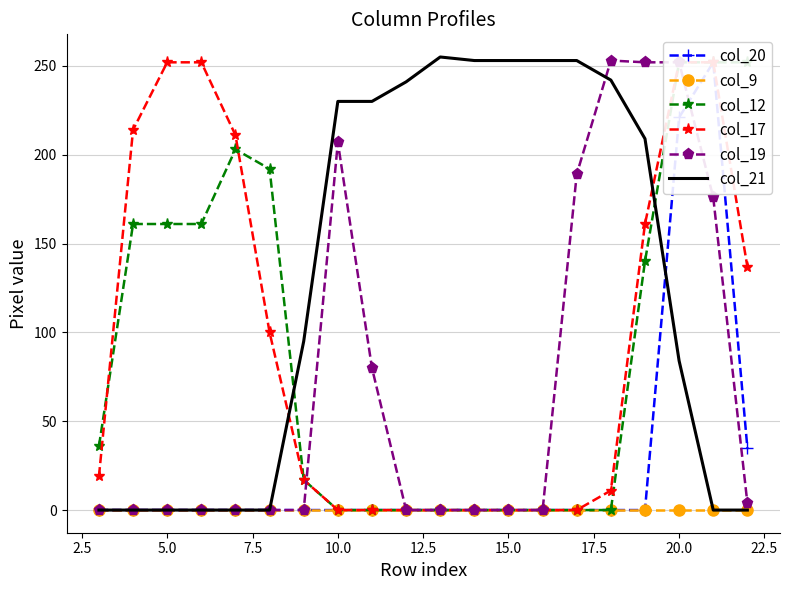

True or false: col_17 and col_9 intersect in this chart.

False